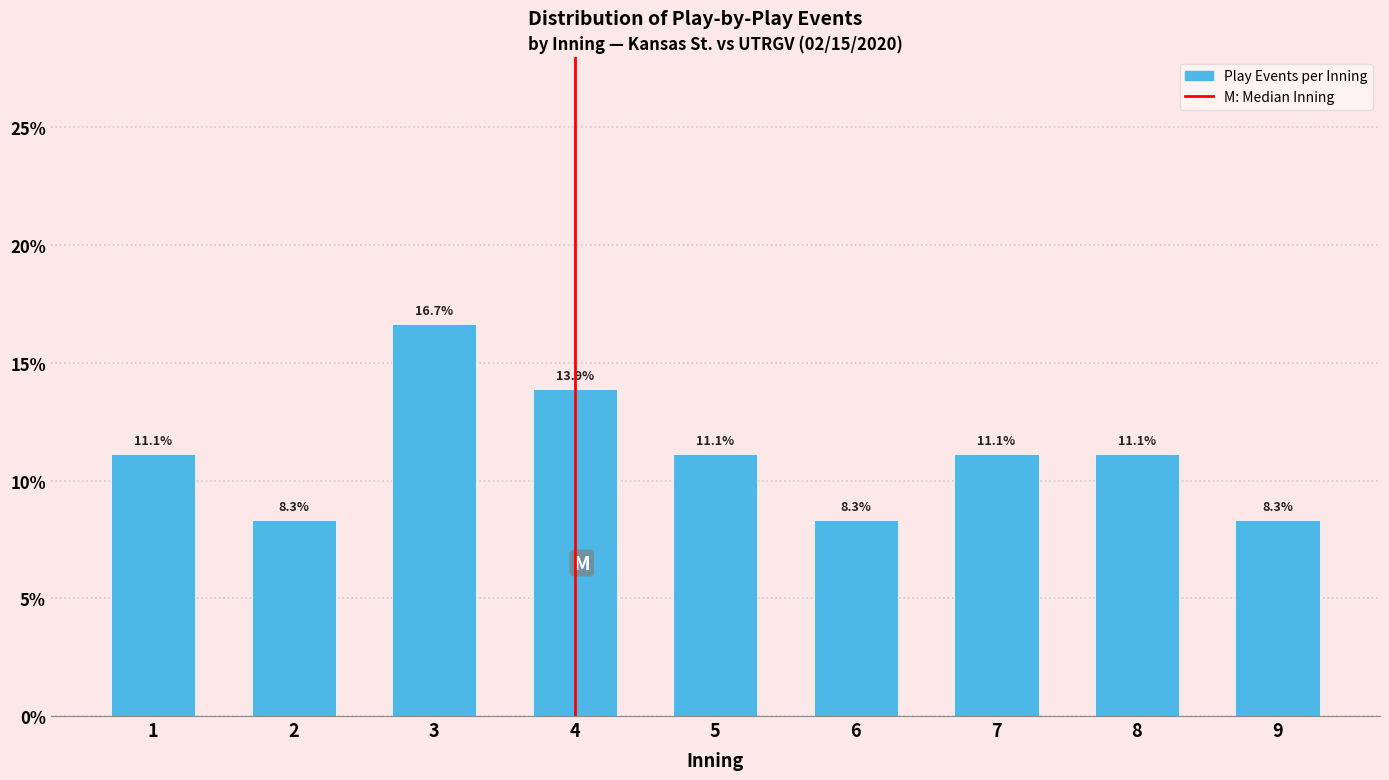

Reading left to right, list all the values displayed in this chart.

1=11.1	2=8.3	3=16.7	4=13.9	5=11.1	6=8.3	7=11.1	8=11.1	9=8.3